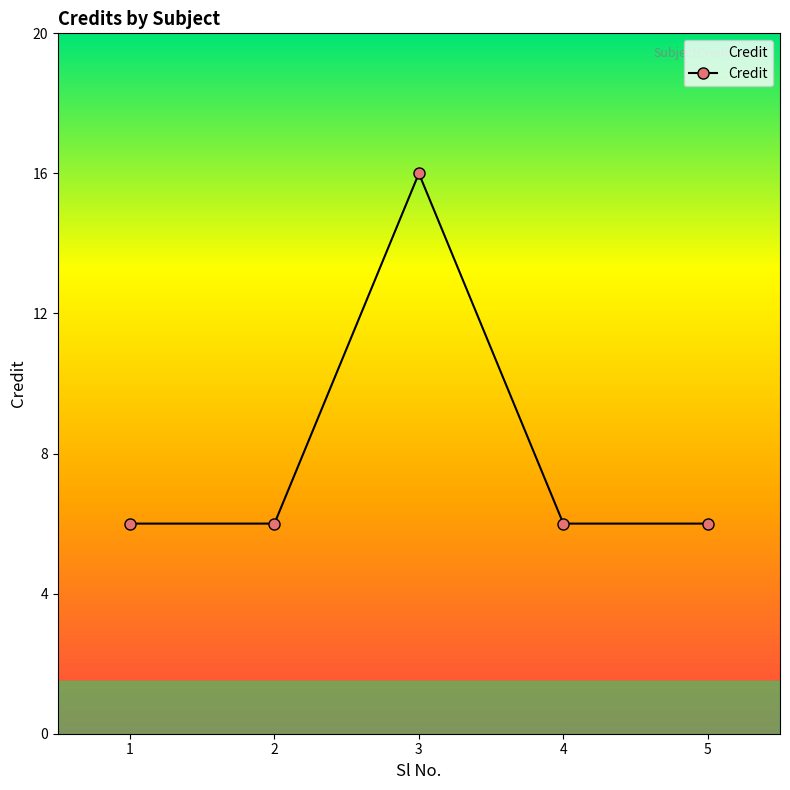

Reading left to right, list all the values displayed in this chart.

1=6	2=6	3=16	4=6	5=6